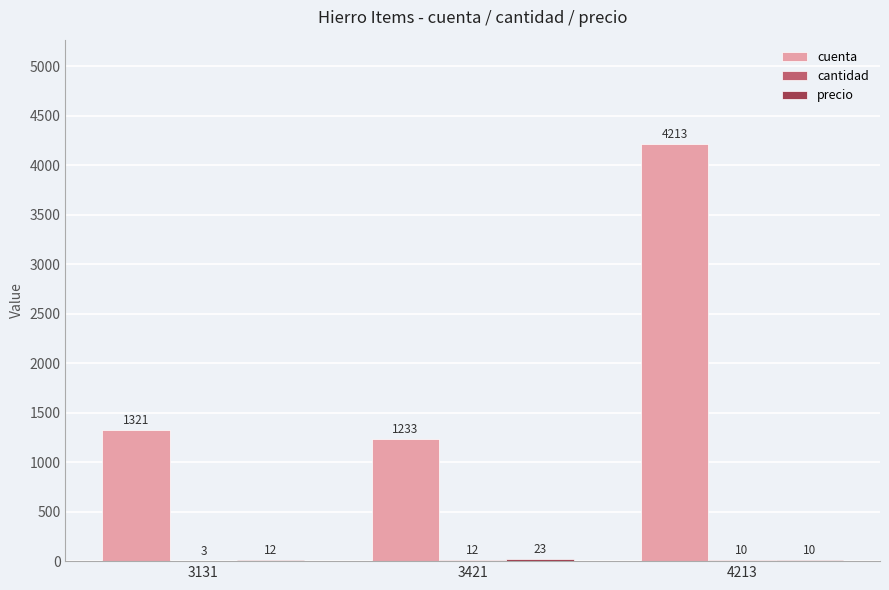

Is it true that cuenta equals 2090 at 3421?

False